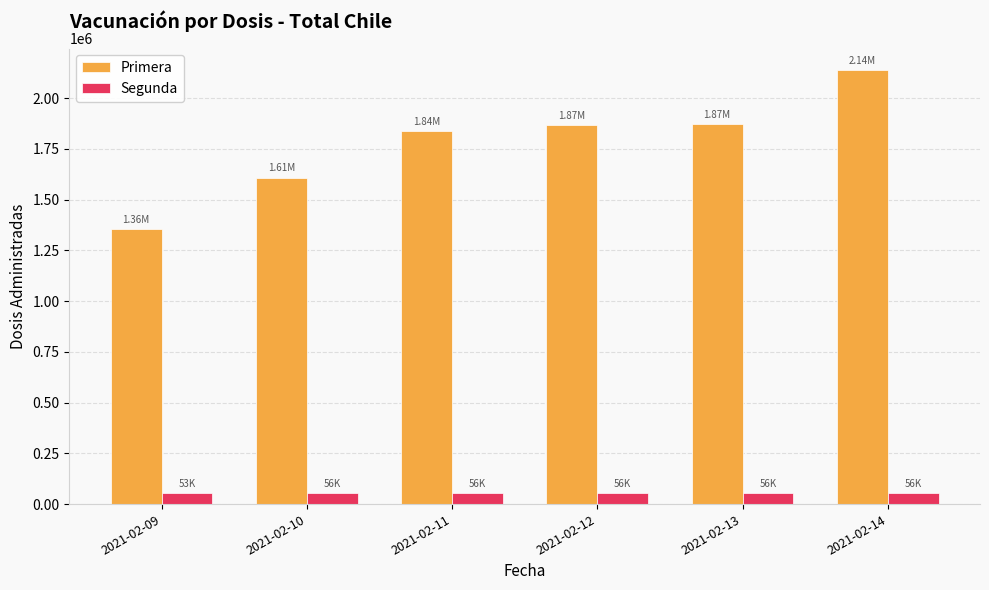

Which category has the highest value across all series?

2021-02-14